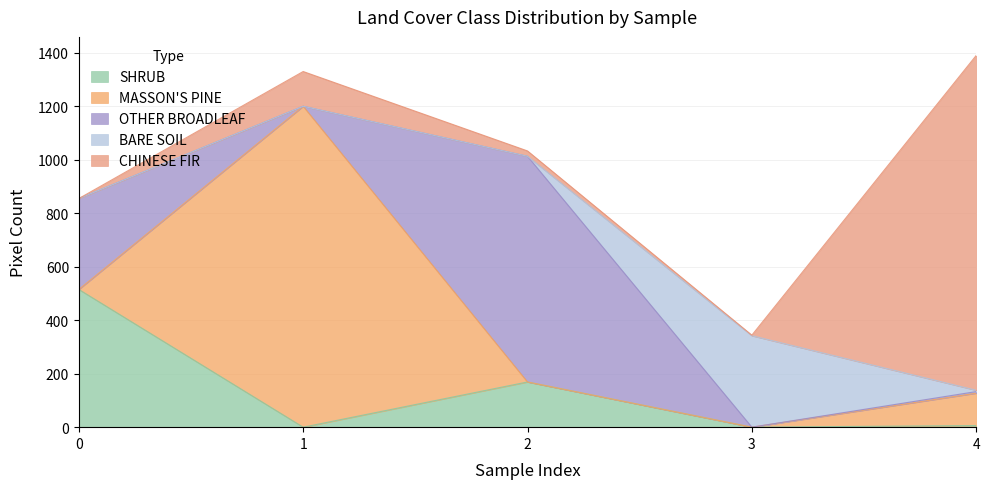

The BARE SOIL series shows 461 at 3. True or false?

False